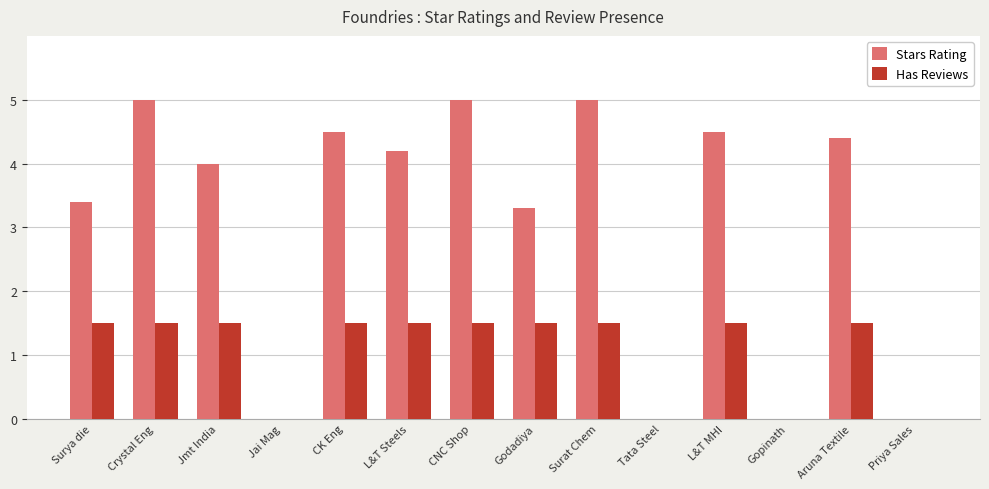

How many values in the Has Reviews series exceed 1?

10